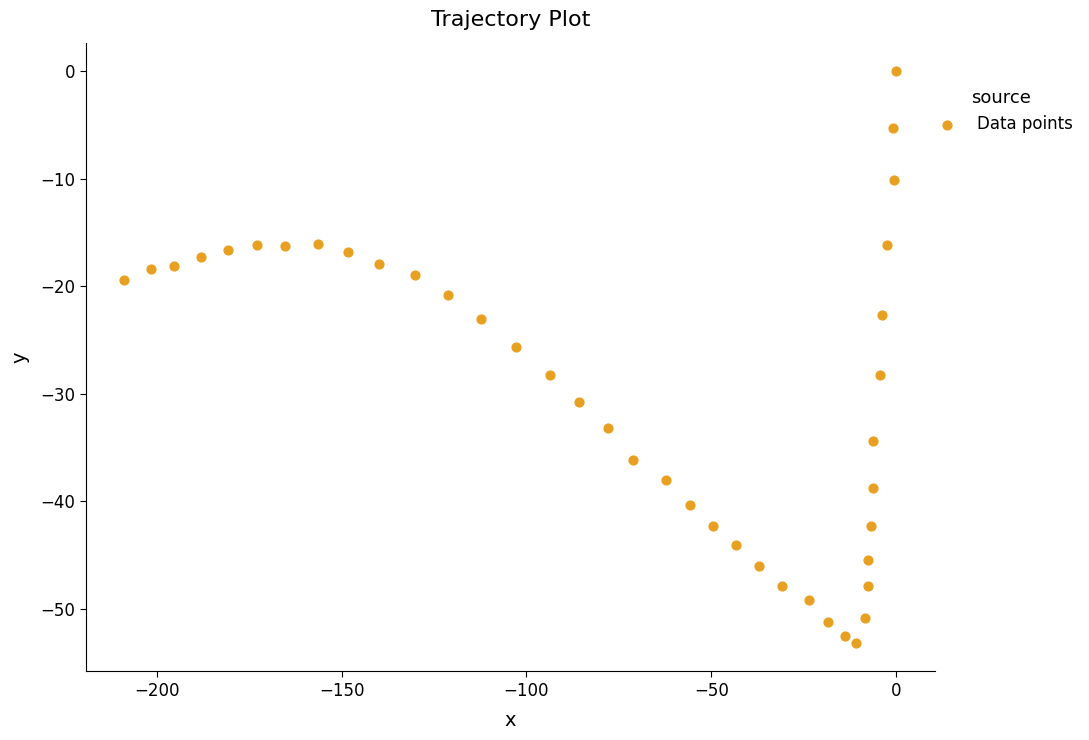

What is the range of Y values (max minus min)?

53.2